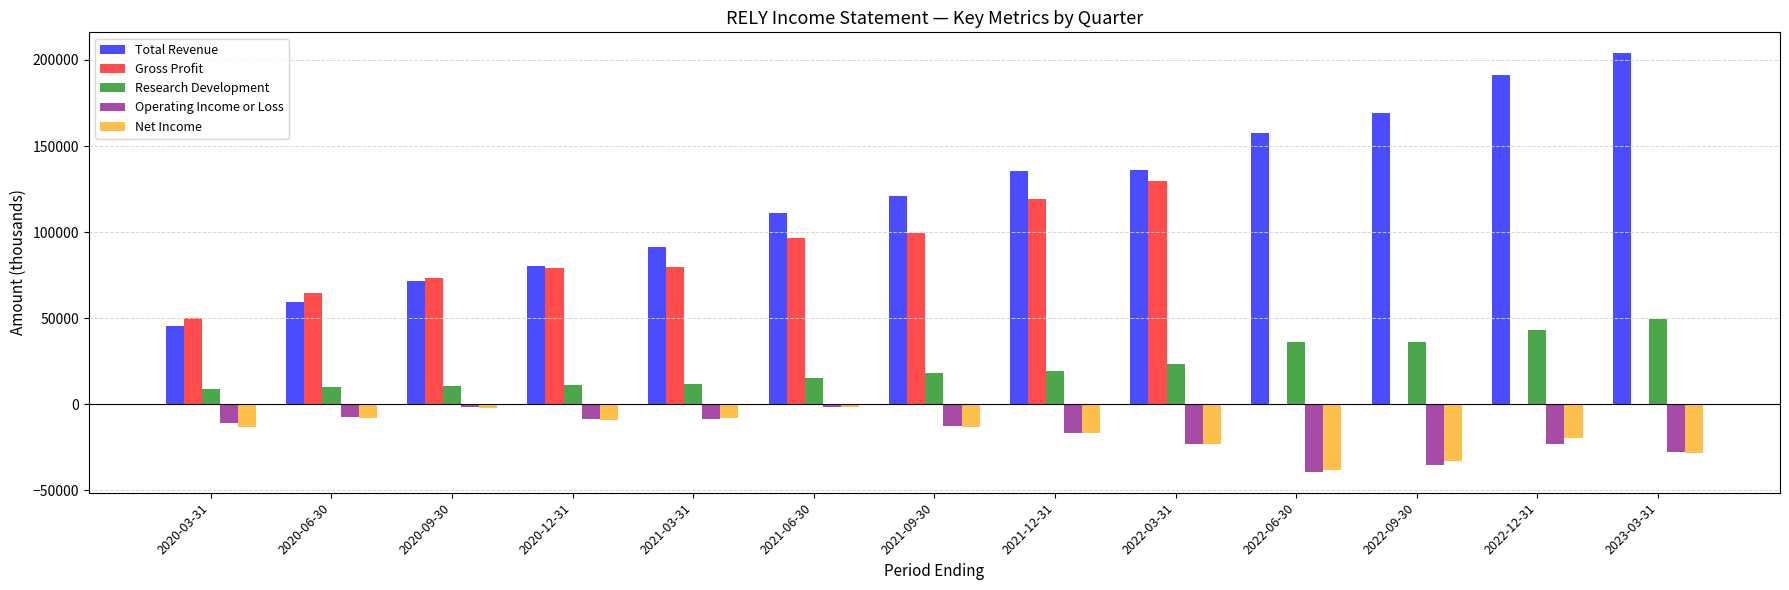

Which series has the largest total across all categories?

Total Revenue